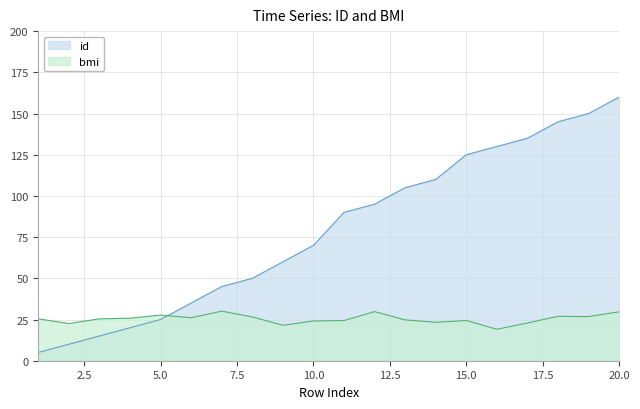

Which category has the lowest value in the id series?

1